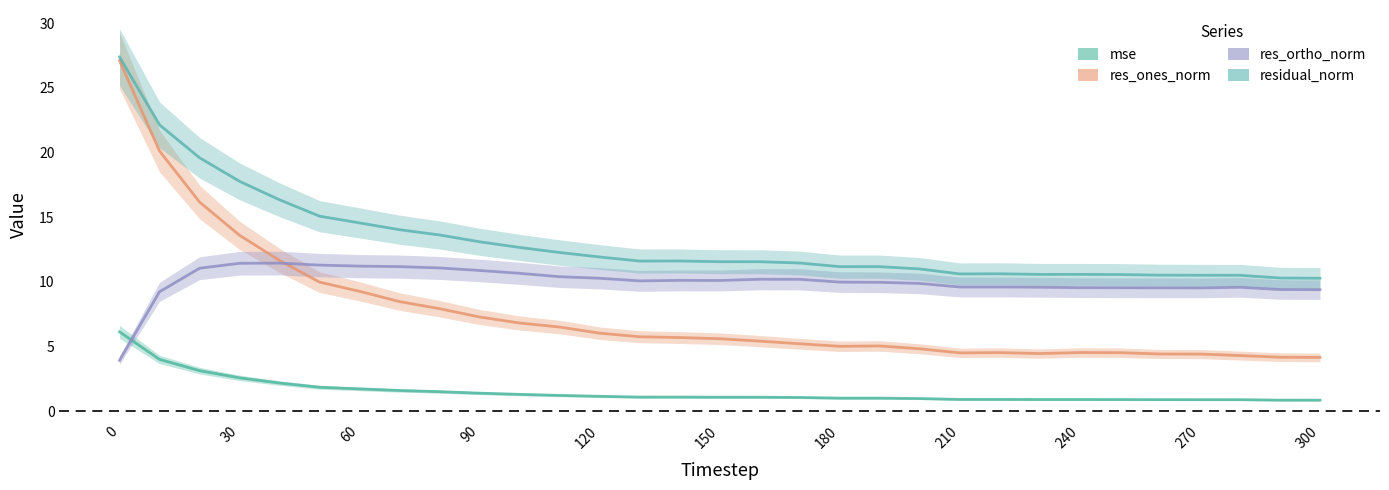

True or false: res_ones_norm has a value of 4.4 at 260.

True